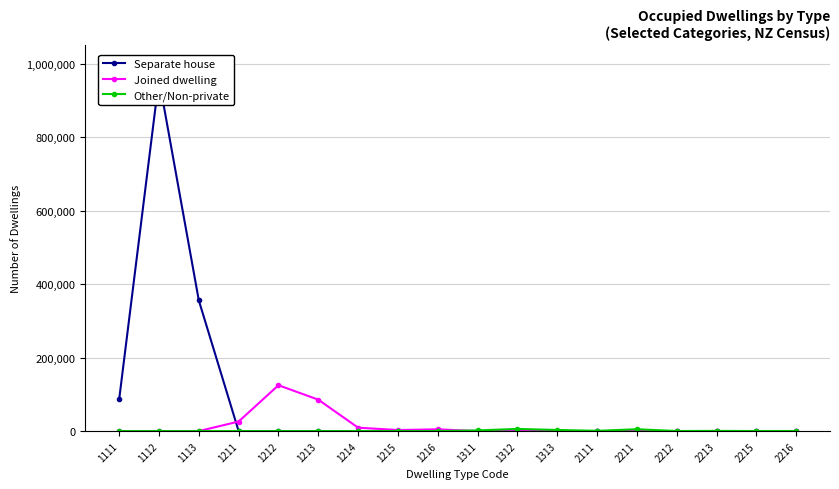

Which series has the widest spread of values?

Separate house